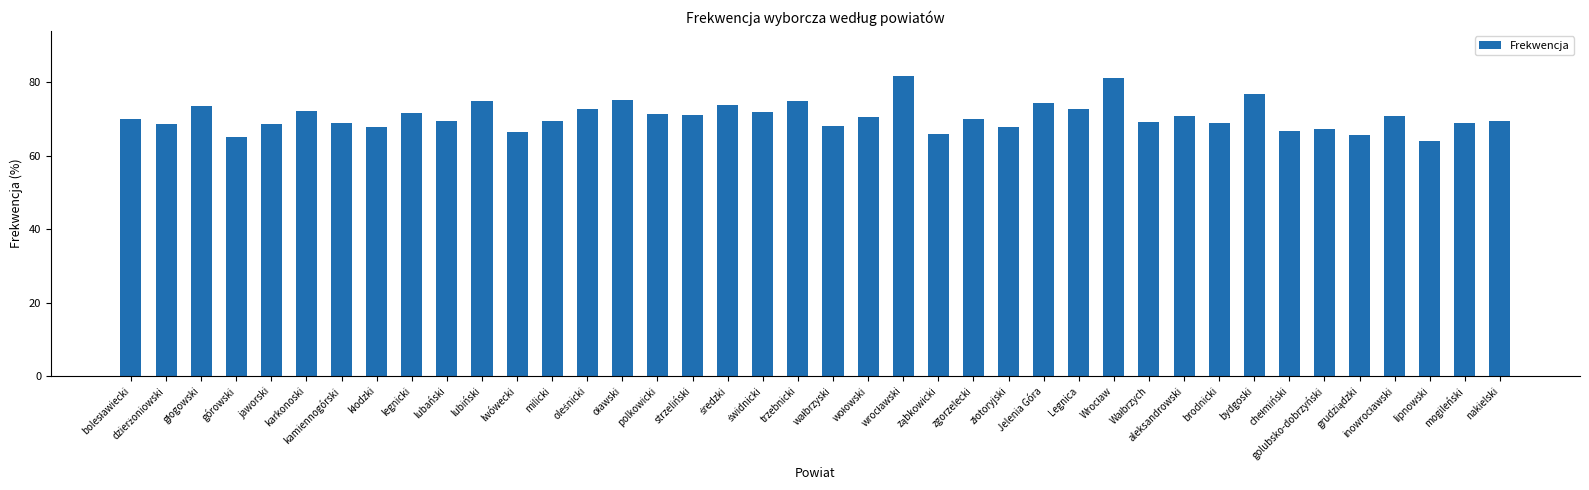

What is the label of the 31st bar from the right?

lubański